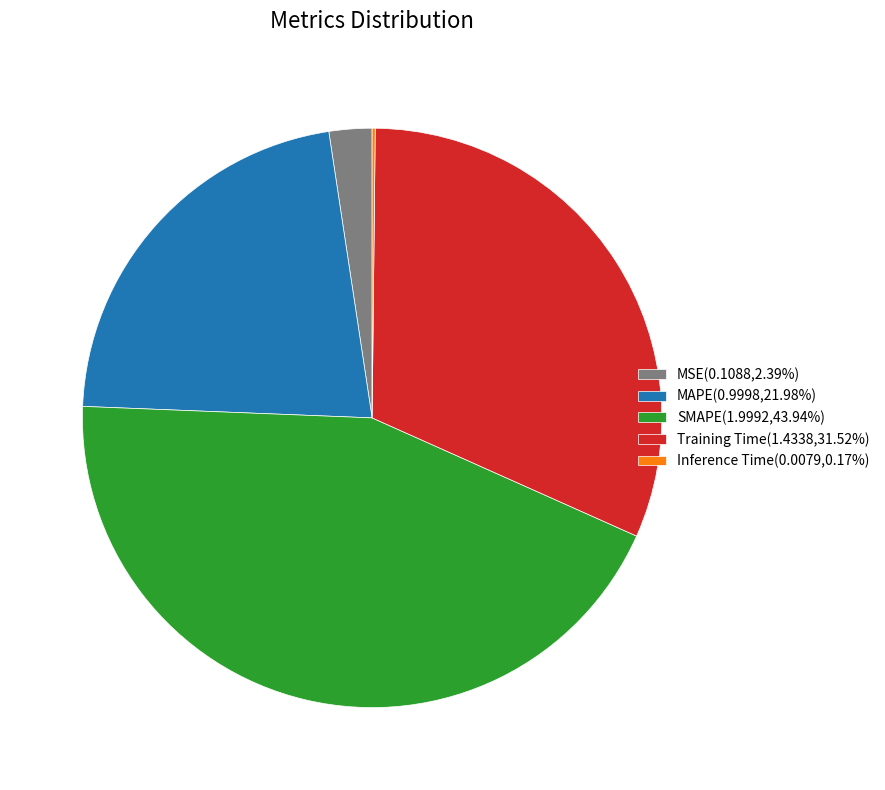

Is SMAPE the majority of the pie?

No